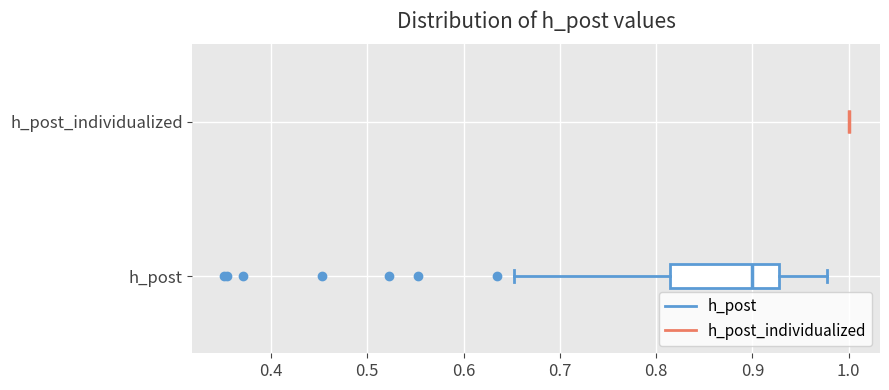

Which box is the widest, from its left edge to its right edge?

h_post